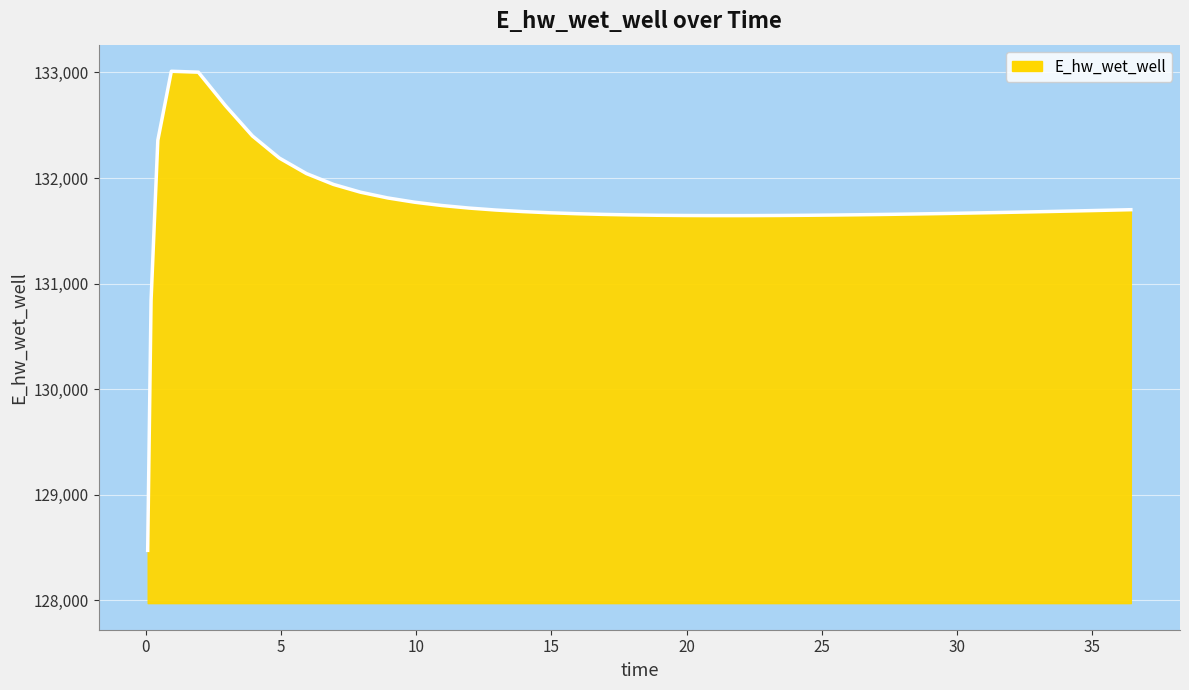

What is the difference between the maximum and minimum values?

4539.0